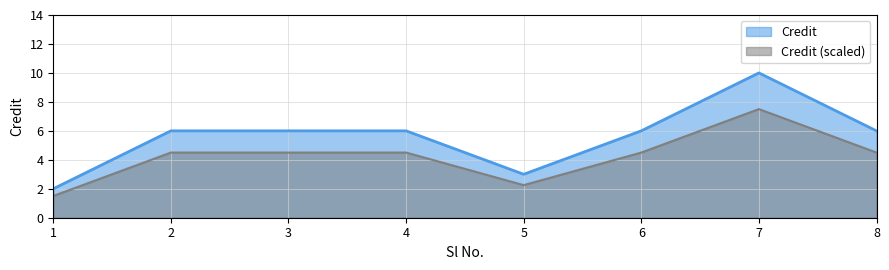

The chart shows a value of 10 at 8. True or false?

False